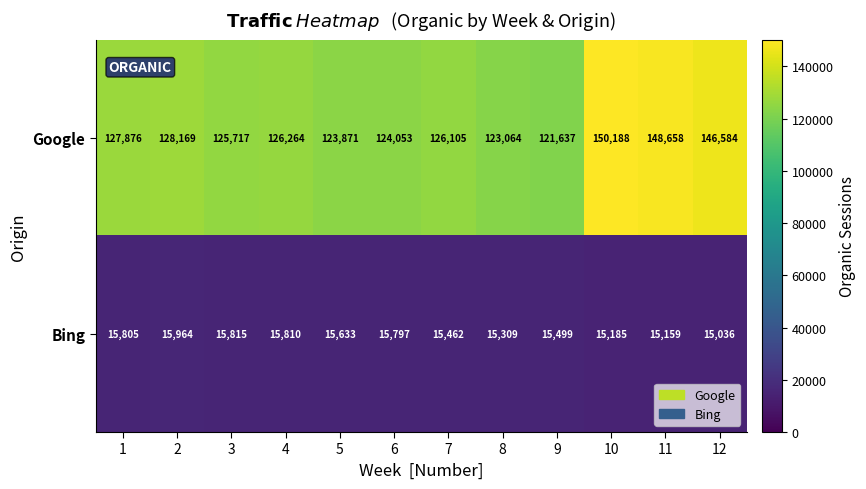

How many categories are shown in the chart?

12